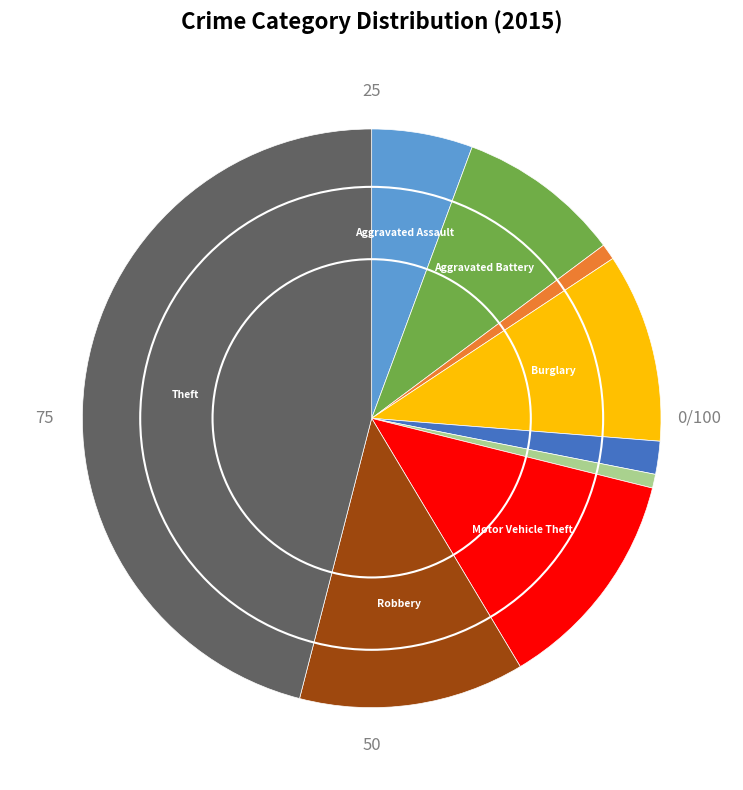

How many slices are in this pie chart?

9